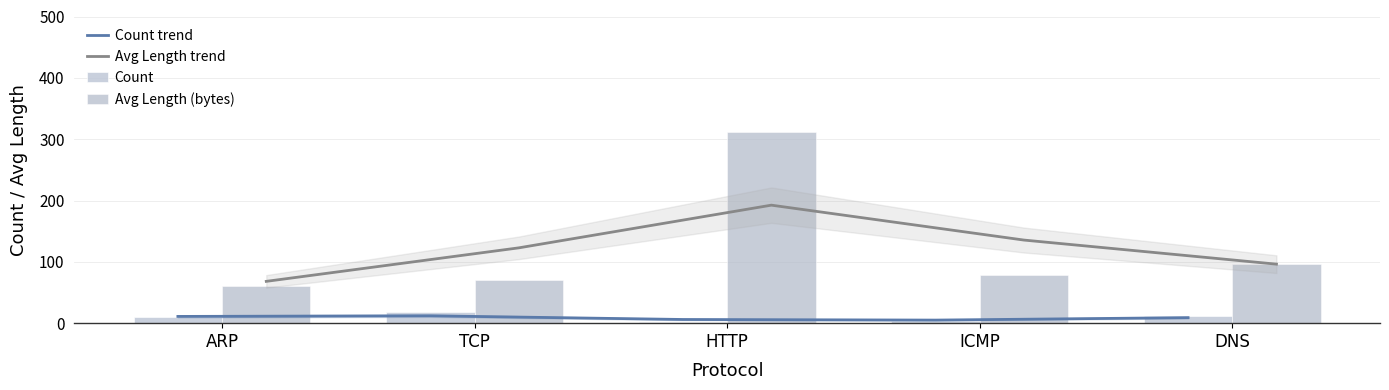

At which category does the chart reach its peak across all series?

HTTP